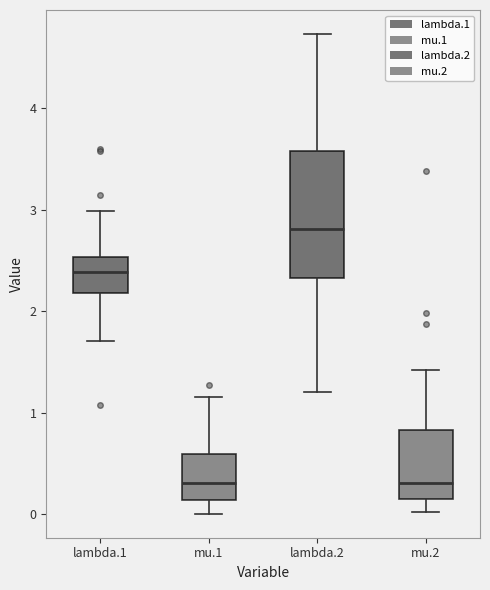

Comparing the boxes themselves (not the whiskers), which one is the tallest?

lambda.2